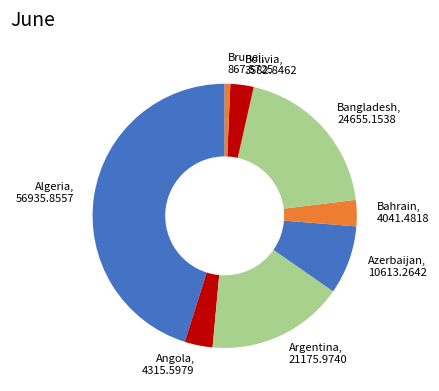

How many slices are in this pie chart?

8